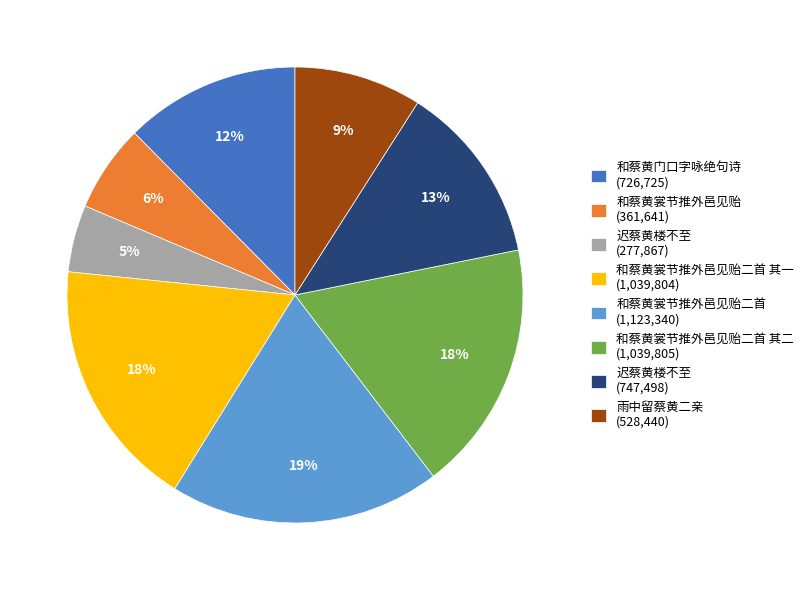

To the nearest percent, what is the average slice percentage?

12%